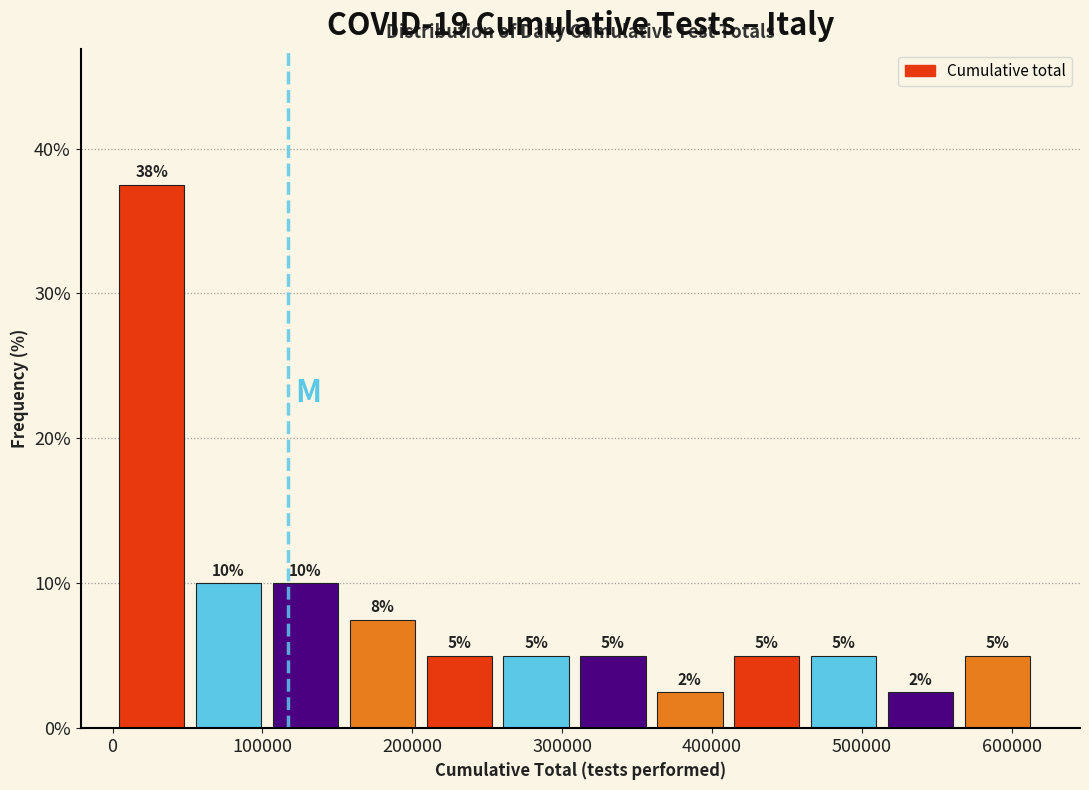

Over which range of the x-axis is the bar tallest?

0 to 60000